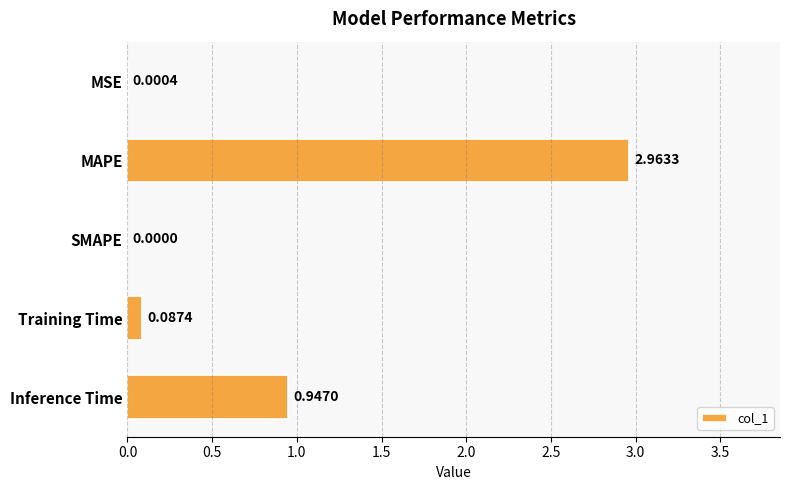

At which category does the chart reach its peak across all series?

MAPE